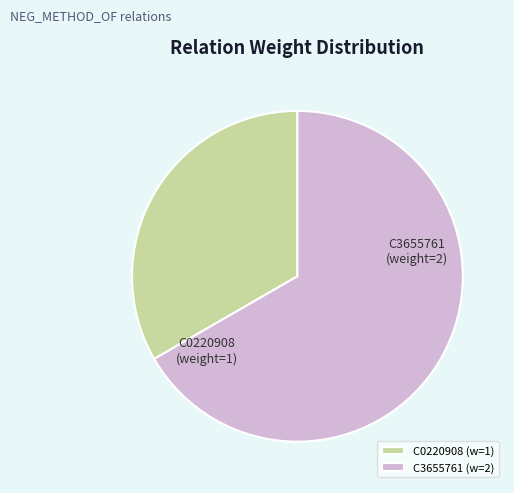

True or false: C0220908 accounts for 33% of the total.

True